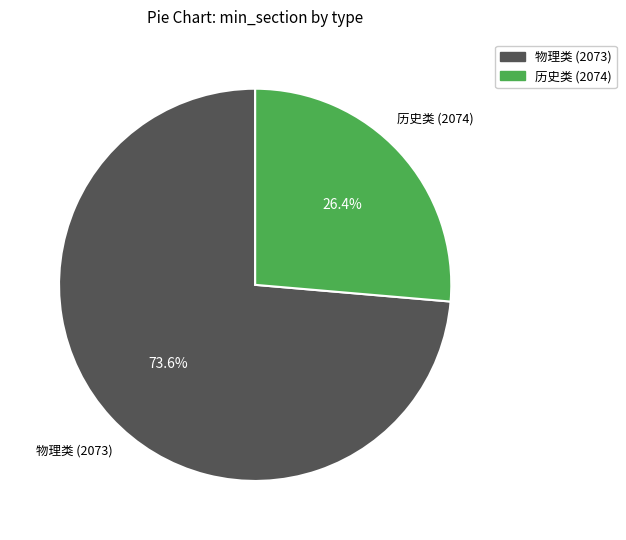

Approximately how many times larger is the value at 历史类 (2074) compared to 物理类 (2073)?

0.4